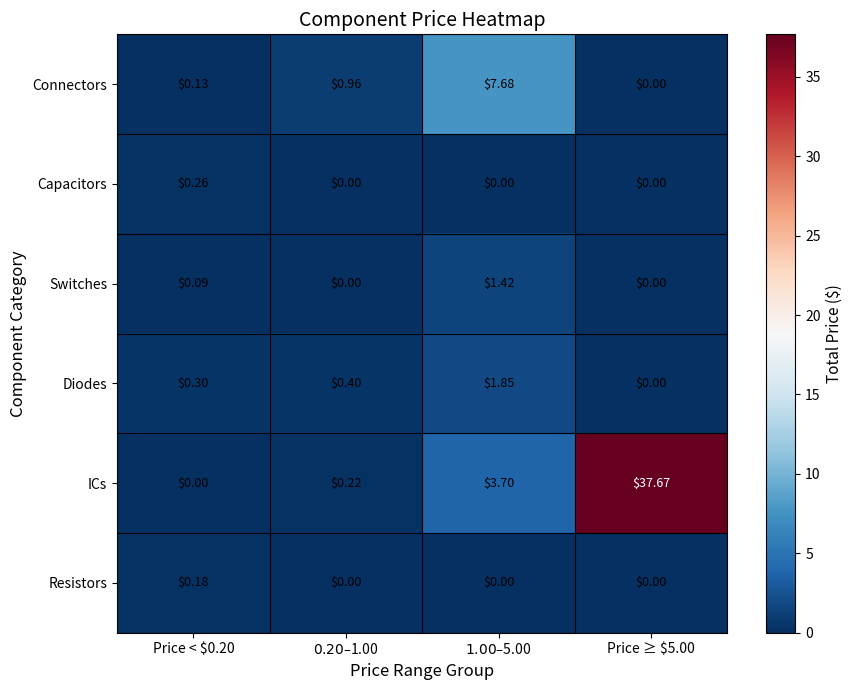

How many categories are shown in the chart?

4